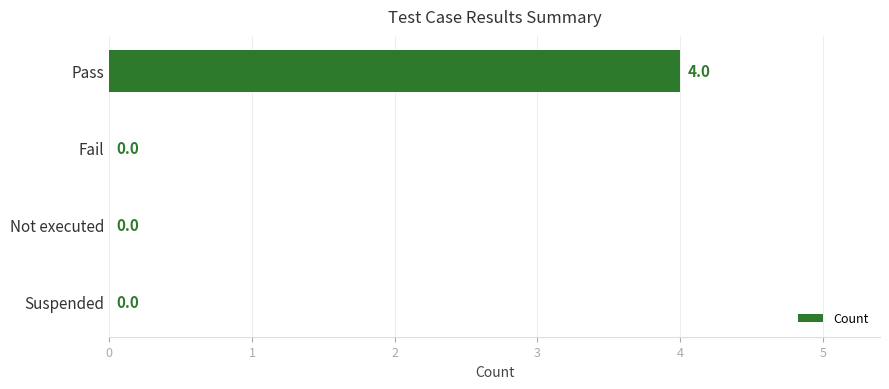

True or false: the data shows -3 at Suspended.

False